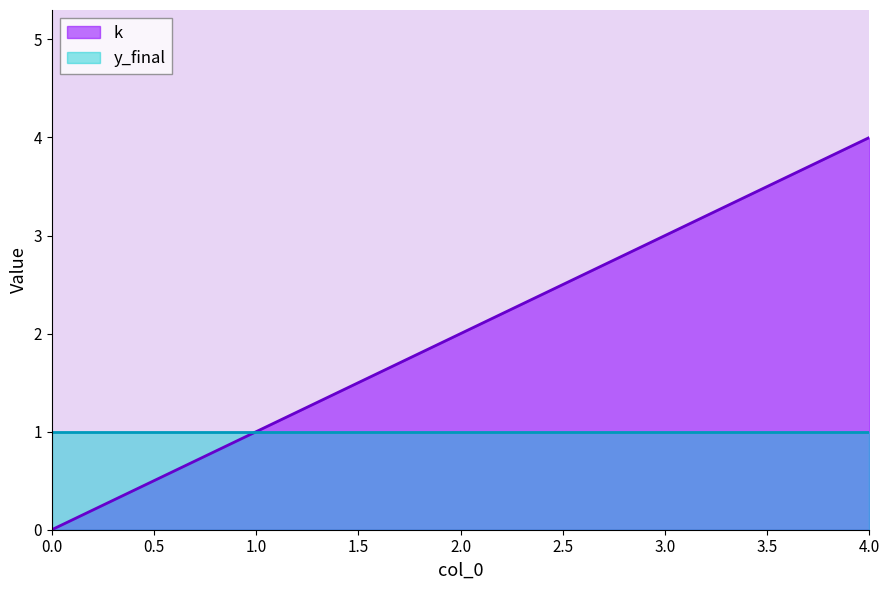

How many data points are above 2?

2